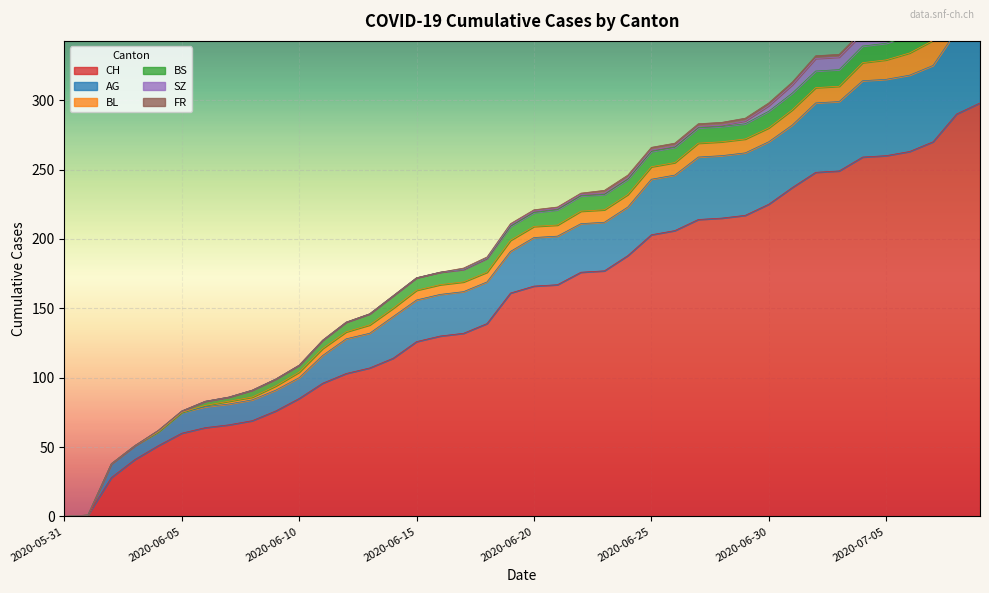

Reading right to left, extract all data points from this chart.

CH: 2020-07-09=298	2020-07-08=290	2020-07-07=270	2020-07-06=263	2020-07-05=260	2020-07-04=259	2020-07-03=249	2020-07-02=248	2020-07-01=237	2020-06-30=225	2020-06-29=217	2020-06-28=215	2020-06-27=214	2020-06-26=206	2020-06-25=203	2020-06-24=188	2020-06-23=177	2020-06-22=176	2020-06-21=167	2020-06-20=166	2020-06-19=161	2020-06-18=139	2020-06-17=132	2020-06-16=130	2020-06-15=126	2020-06-14=114	2020-06-13=107	2020-06-12=103	2020-06-11=96	2020-06-10=85	2020-06-09=76	2020-06-08=69	2020-06-07=66	2020-06-06=64	2020-06-05=60	2020-06-04=51	2020-06-03=41	2020-06-02=28	2020-06-01=1	2020-05-31=0
AG: 2020-07-09=65	2020-07-08=60	2020-07-07=55	2020-07-06=55	2020-07-05=55	2020-07-04=55	2020-07-03=50	2020-07-02=50	2020-07-01=45	2020-06-30=45	2020-06-29=45	2020-06-28=45	2020-06-27=45	2020-06-26=40	2020-06-25=40	2020-06-24=35	2020-06-23=35	2020-06-22=35	2020-06-21=35	2020-06-20=35	2020-06-19=30	2020-06-18=30	2020-06-17=30	2020-06-16=30	2020-06-15=30	2020-06-14=30	2020-06-13=25	2020-06-12=25	2020-06-11=20	2020-06-10=15	2020-06-09=15	2020-06-08=15	2020-06-07=15	2020-06-06=15	2020-06-05=15	2020-06-04=10	2020-06-03=10	2020-06-02=10	2020-06-01=0	2020-05-31=0
BL: 2020-07-09=20	2020-07-08=19	2020-07-07=18	2020-07-06=16	2020-07-05=14	2020-07-04=13	2020-07-03=11	2020-07-02=11	2020-07-01=11	2020-06-30=10	2020-06-29=10	2020-06-28=10	2020-06-27=10	2020-06-26=9	2020-06-25=9	2020-06-24=9	2020-06-23=9	2020-06-22=9	2020-06-21=8	2020-06-20=8	2020-06-19=8	2020-06-18=7	2020-06-17=7	2020-06-16=7	2020-06-15=7	2020-06-14=6	2020-06-13=6	2020-06-12=5	2020-06-11=5	2020-06-10=4	2020-06-09=3	2020-06-08=2	2020-06-07=2	2020-06-06=1	2020-06-05=0	2020-06-04=0	2020-06-03=0	2020-06-02=0	2020-06-01=0	2020-05-31=0
BS: 2020-07-09=12	2020-07-08=12	2020-07-07=12	2020-07-06=12	2020-07-05=12	2020-07-04=12	2020-07-03=12	2020-07-02=12	2020-07-01=12	2020-06-30=12	2020-06-29=11	2020-06-28=11	2020-06-27=11	2020-06-26=11	2020-06-25=11	2020-06-24=11	2020-06-23=11	2020-06-22=11	2020-06-21=11	2020-06-20=10	2020-06-19=10	2020-06-18=10	2020-06-17=9	2020-06-16=9	2020-06-15=9	2020-06-14=9	2020-06-13=8	2020-06-12=7	2020-06-11=6	2020-06-10=5	2020-06-09=5	2020-06-08=5	2020-06-07=3	2020-06-06=3	2020-06-05=1	2020-06-04=1	2020-06-03=0	2020-06-02=0	2020-06-01=0	2020-05-31=0
SZ: 2020-07-09=17	2020-07-08=17	2020-07-07=9	2020-07-06=9	2020-07-05=9	2020-07-04=9	2020-07-03=9	2020-07-02=9	2020-07-01=6	2020-06-30=4	2020-06-29=2	2020-06-28=1	2020-06-27=1	2020-06-26=1	2020-06-25=1	2020-06-24=1	2020-06-23=1	2020-06-22=1	2020-06-21=1	2020-06-20=1	2020-06-19=1	2020-06-18=0	2020-06-17=0	2020-06-16=0	2020-06-15=0	2020-06-14=0	2020-06-13=0	2020-06-12=0	2020-06-11=0	2020-06-10=0	2020-06-09=0	2020-06-08=0	2020-06-07=0	2020-06-06=0	2020-06-05=0	2020-06-04=0	2020-06-03=0	2020-06-02=0	2020-06-01=0	2020-05-31=0
FR: 2020-07-09=2	2020-07-08=2	2020-07-07=2	2020-07-06=2	2020-07-05=2	2020-07-04=2	2020-07-03=2	2020-07-02=2	2020-07-01=2	2020-06-30=2	2020-06-29=2	2020-06-28=2	2020-06-27=2	2020-06-26=2	2020-06-25=2	2020-06-24=2	2020-06-23=2	2020-06-22=1	2020-06-21=1	2020-06-20=1	2020-06-19=1	2020-06-18=1	2020-06-17=1	2020-06-16=0	2020-06-15=0	2020-06-14=0	2020-06-13=0	2020-06-12=0	2020-06-11=0	2020-06-10=0	2020-06-09=0	2020-06-08=0	2020-06-07=0	2020-06-06=0	2020-06-05=0	2020-06-04=0	2020-06-03=0	2020-06-02=0	2020-06-01=0	2020-05-31=0